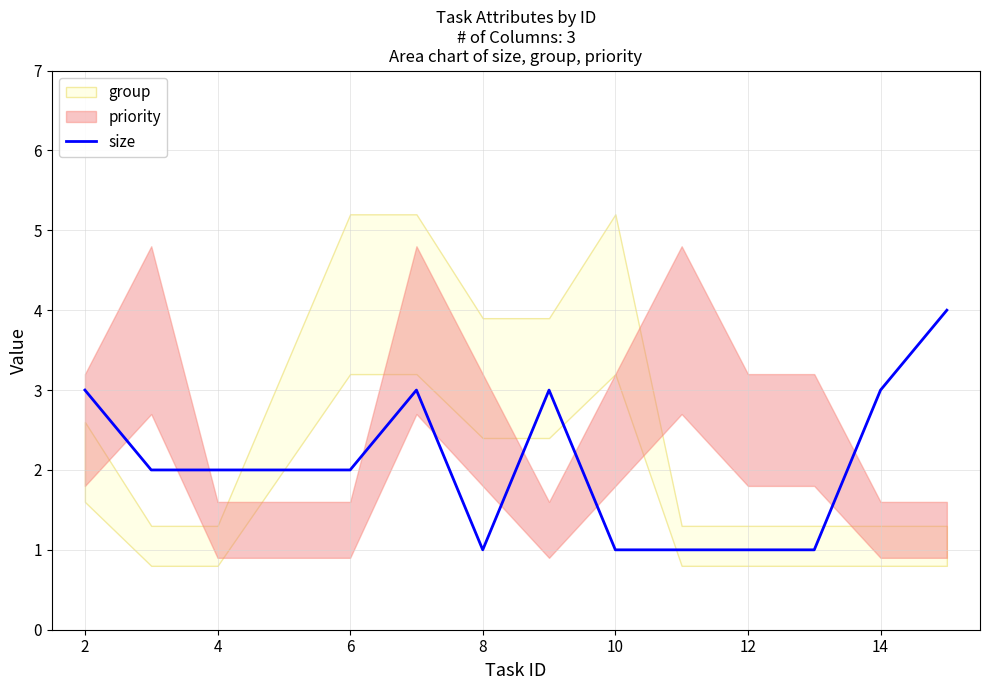

Does the chart have visible grid lines?

Yes